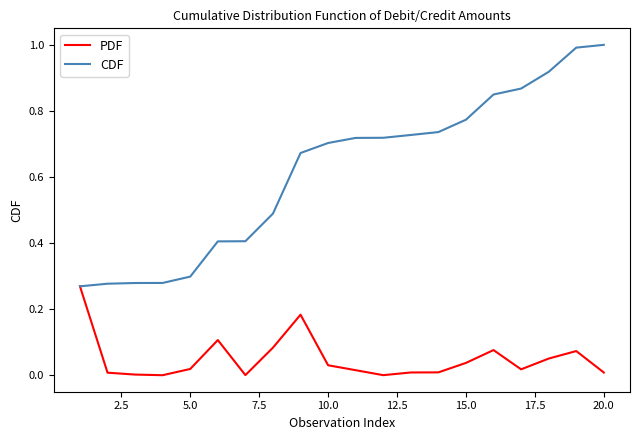

Rank the series by their maximum value, from highest to lowest.

CDF, PDF